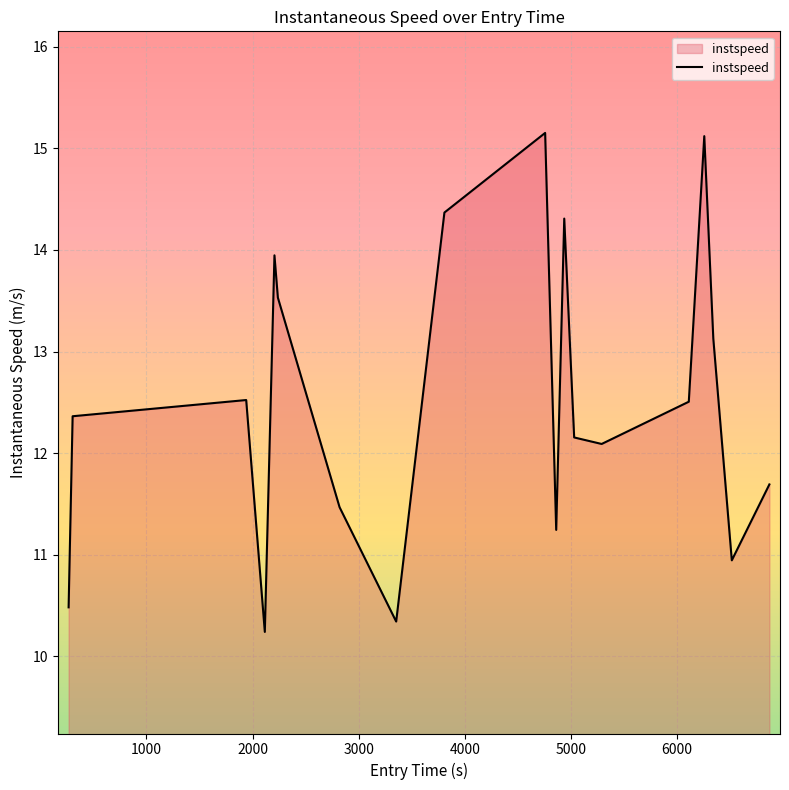

What is the greatest value displayed?

15.2